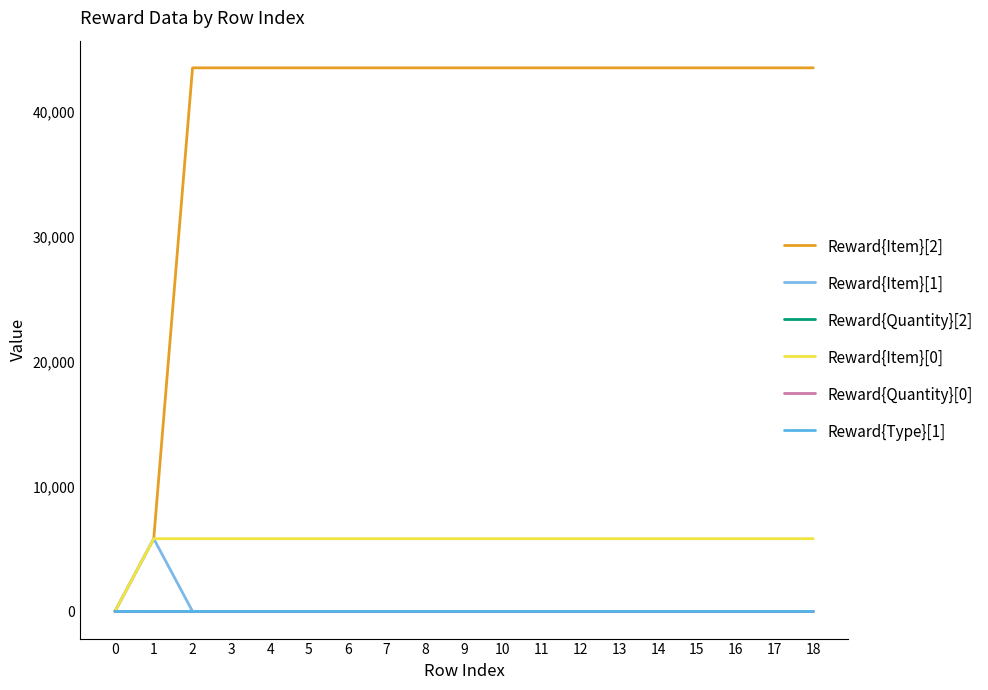

At which category does the chart reach its peak across all series?

2